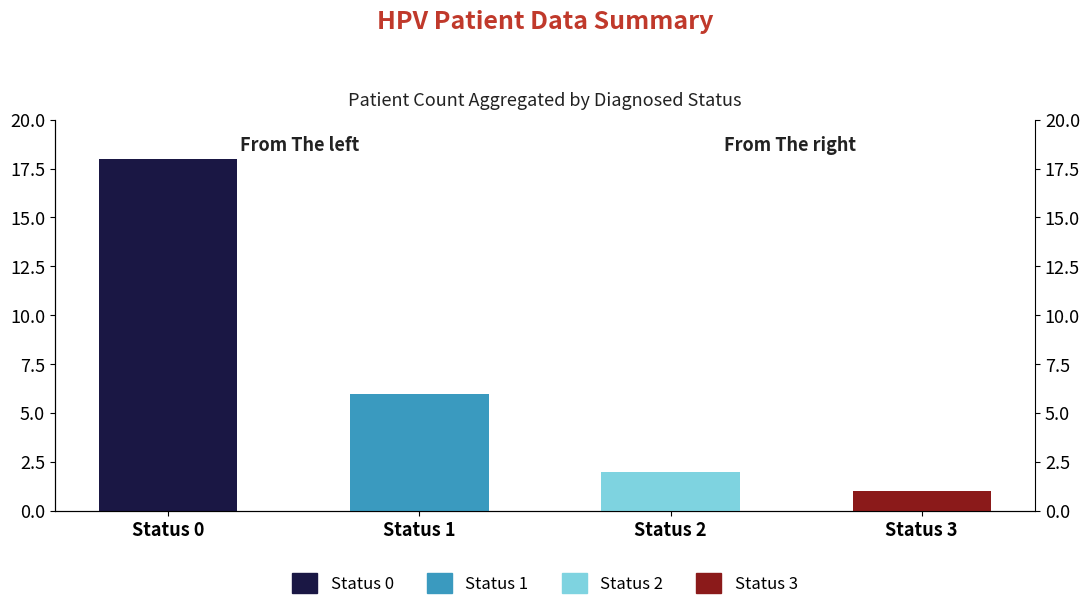

List the labels in order of value, largest first.

Status 0, Status 1, Status 2, Status 3